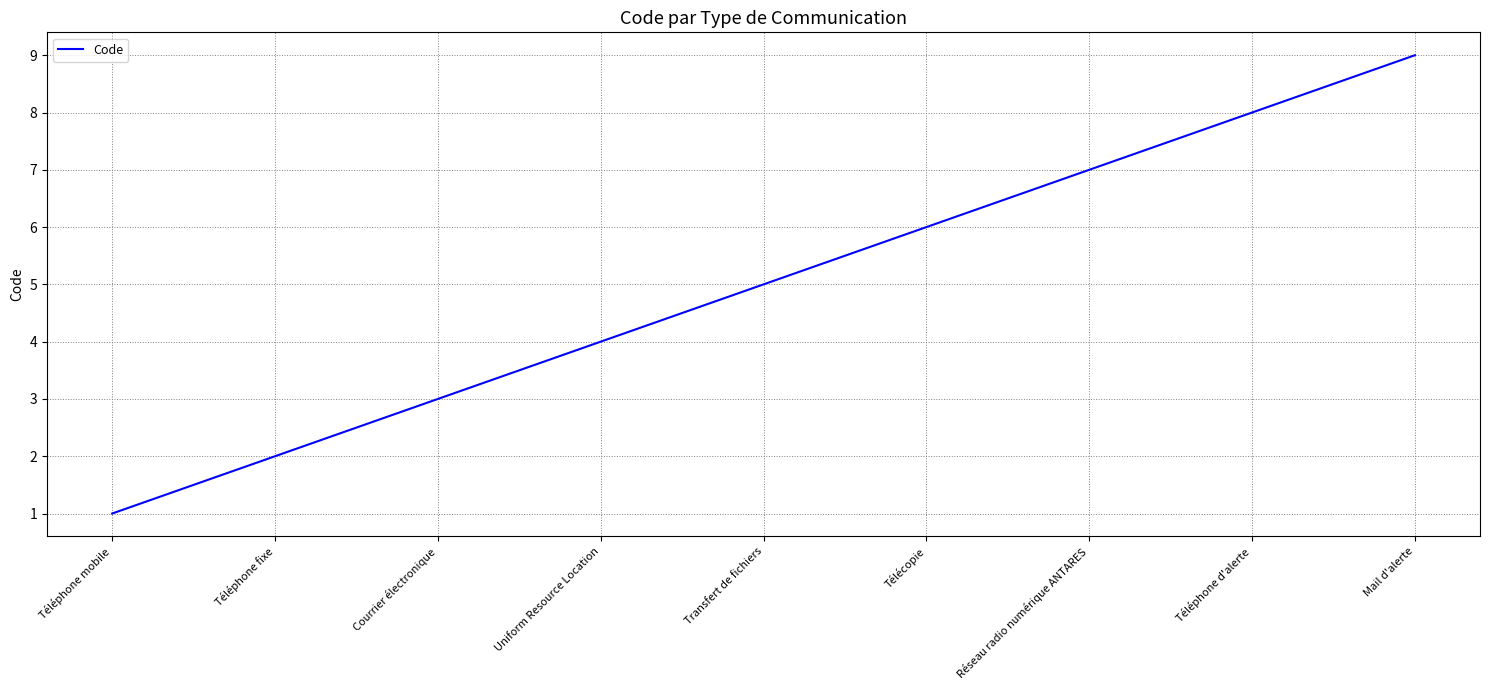

Reading left to right, list all the values displayed in this chart.

Téléphone mobile=1	Téléphone fixe=2	Courrier électronique=3	Uniform Resource Location=4	Transfert de fichiers=5	Télécopie=6	Réseau radio numérique ANTARES=7	Téléphone d'alerte=8	Mail d'alerte=9